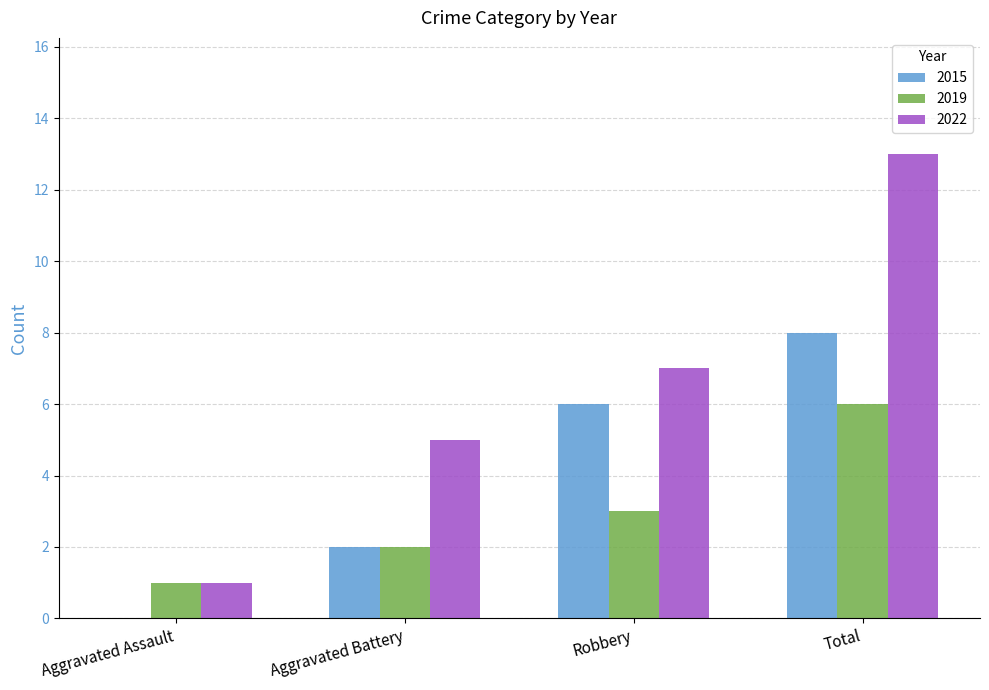

Which series changed the most between Aggravated Battery and Total?

2022